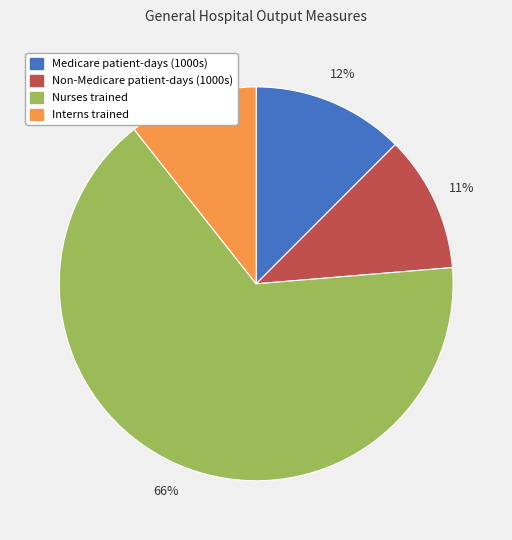

Do Non-Medicare patient-days (1000s) and Nurses trained together represent more than half of the pie?

Yes